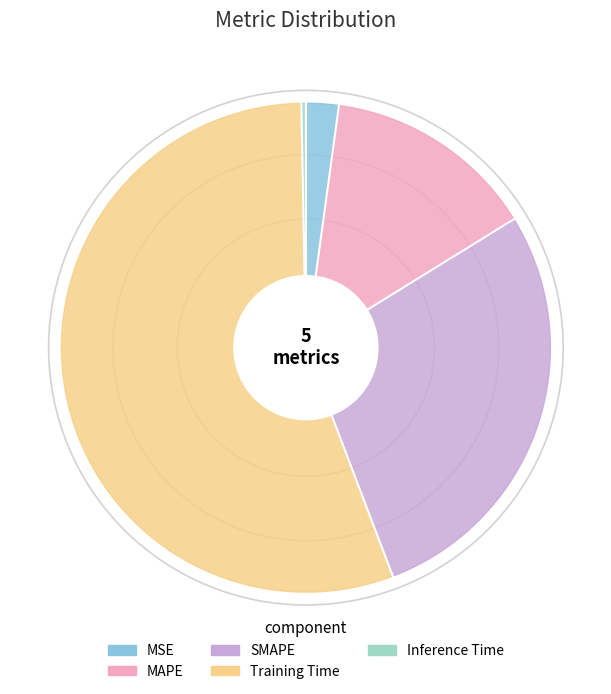

Which category has the biggest portion of the pie?

Training Time